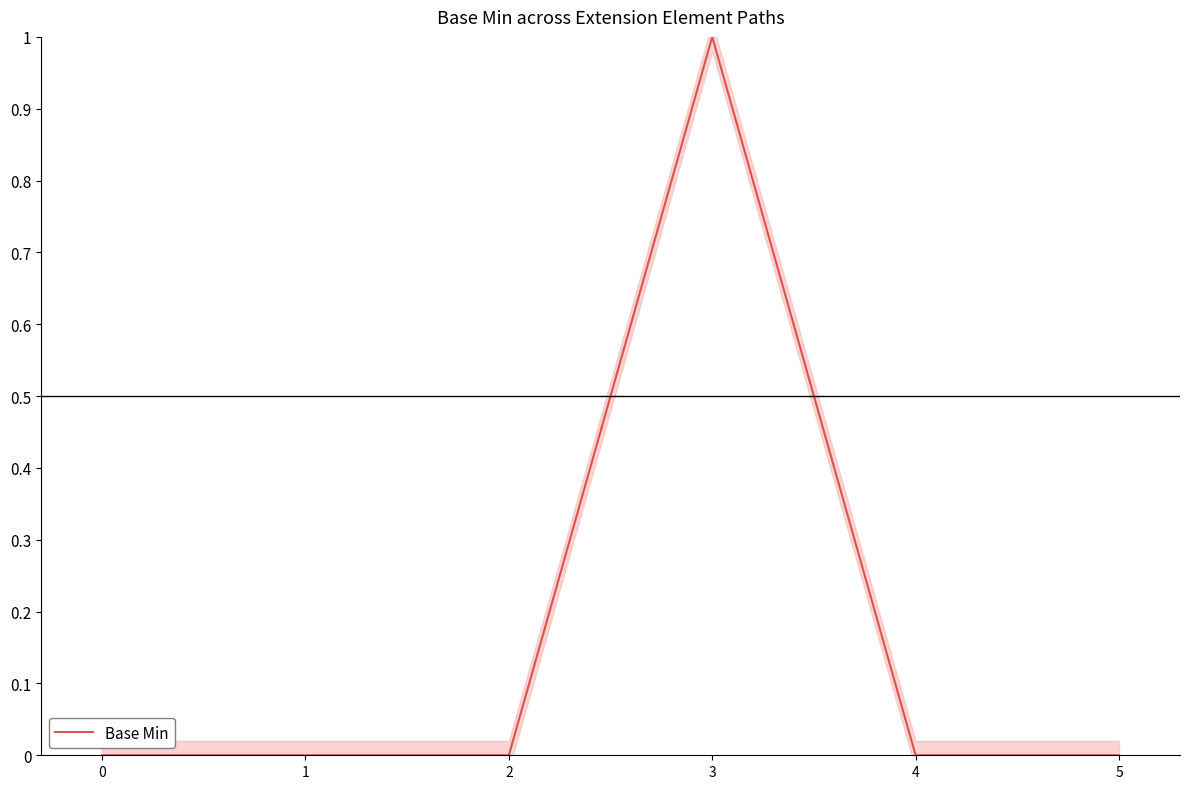

How many lines are shown in the chart?

1